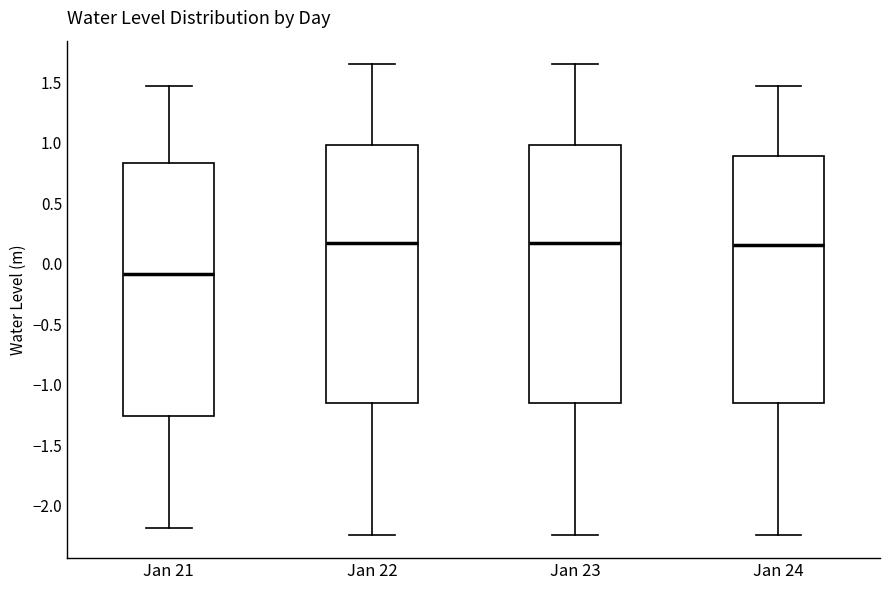

Reading left to right, read every box against the y-axis: the position of its median line, the range the box covers, and the ends of its whiskers. The values are not printed on the chart, so give them approximately, as read against the axis.

Jan 21: median -0.10, box -1.25 to 0.85, whiskers -2.20 to 1.45
Jan 22: median 0.15, box -1.15 to 1.00, whiskers -2.25 to 1.65
Jan 23: median 0.15, box -1.15 to 1.00, whiskers -2.25 to 1.65
Jan 24: median 0.15, box -1.15 to 0.90, whiskers -2.25 to 1.45